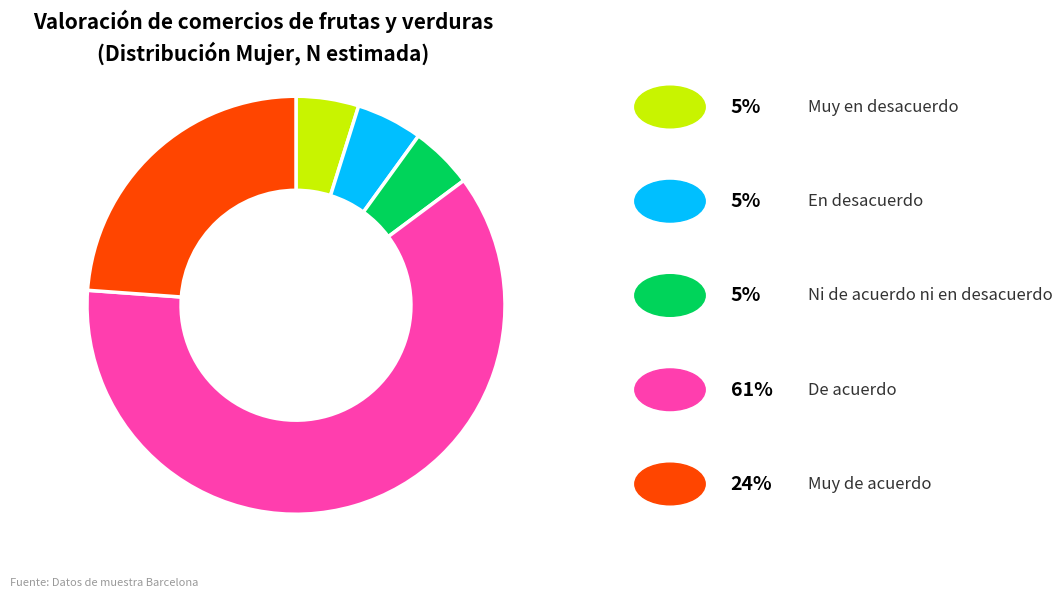

Does any single category account for the majority?

Yes